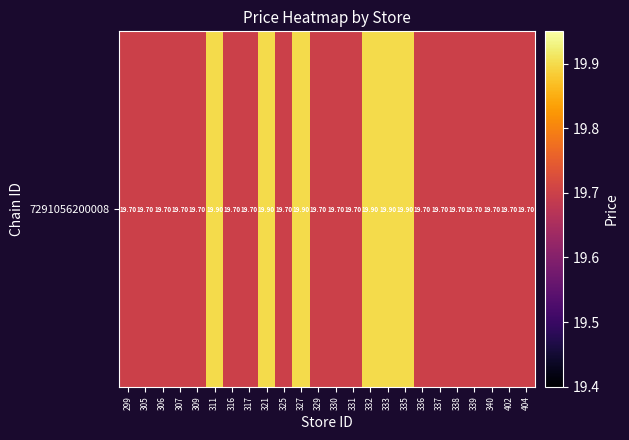

Read the value at 336.

19.7